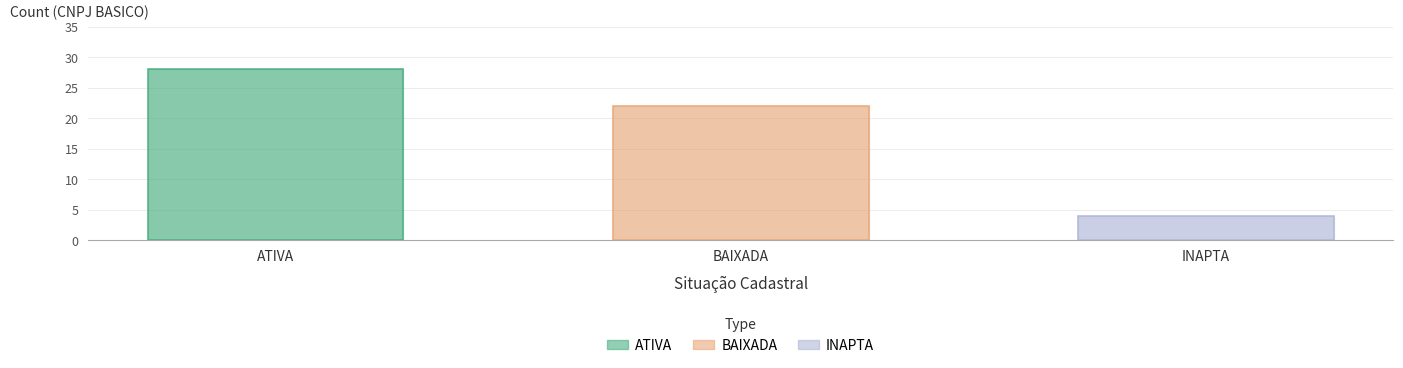

What is the minimum value shown in the chart?

4